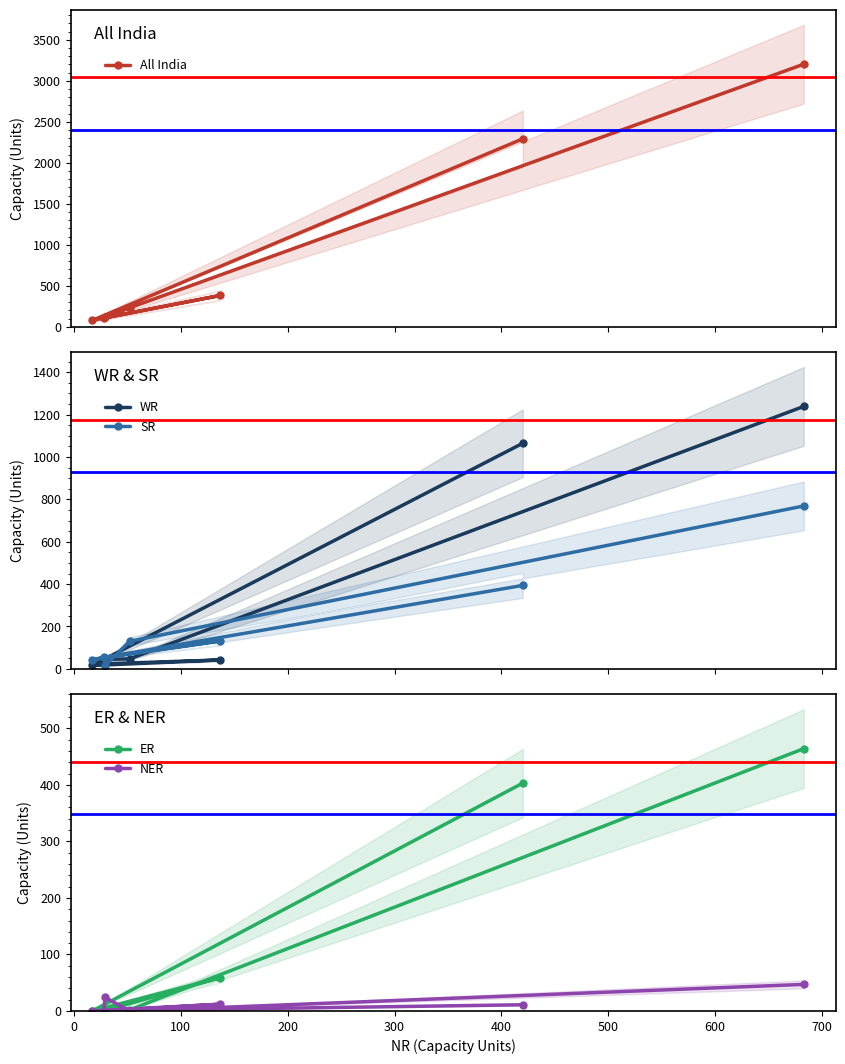

What is the label of the 6th point from the left?

400